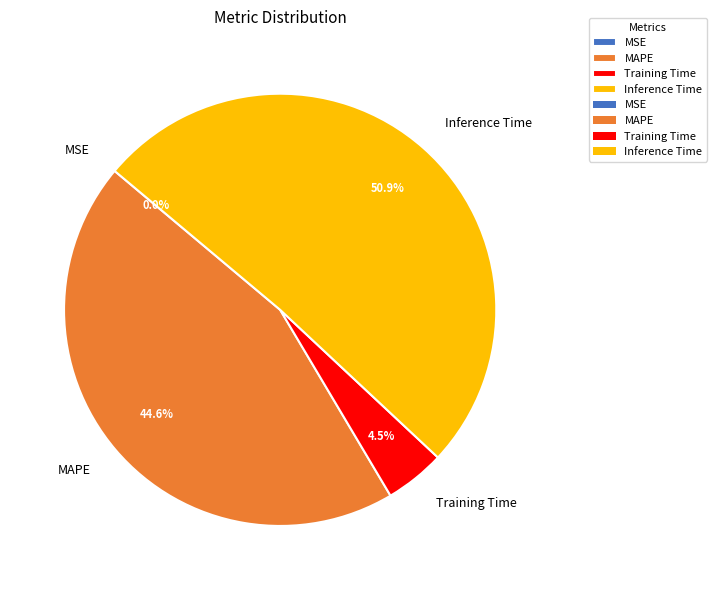

Which category accounts for the majority?

Inference Time